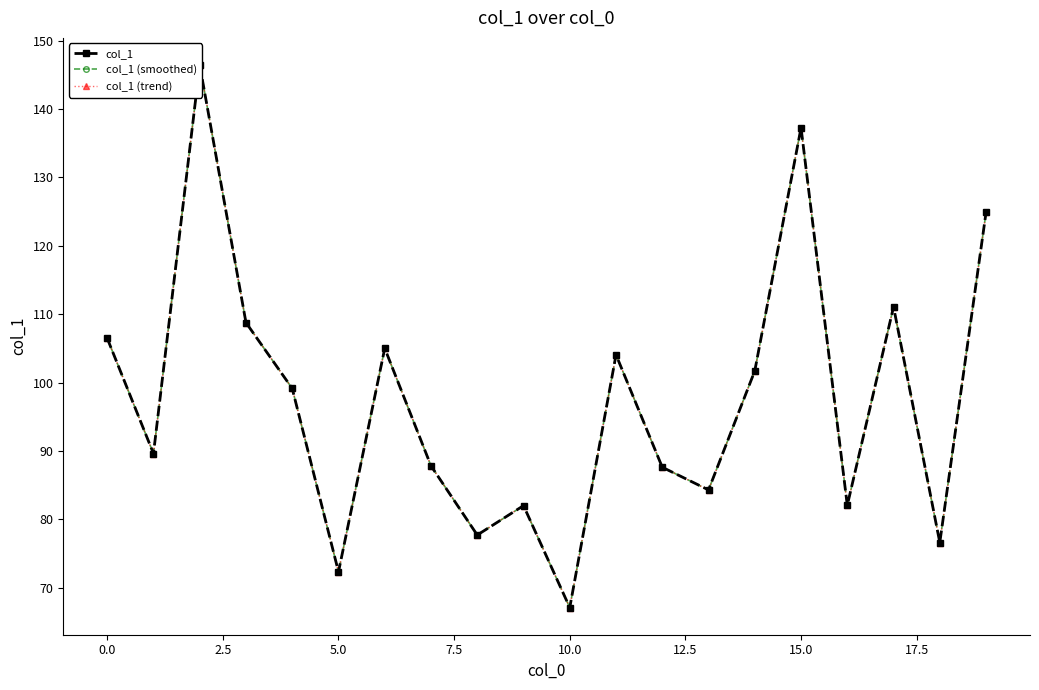

True or false: col_1 (trend) and col_1 (smoothed) intersect in this chart.

False